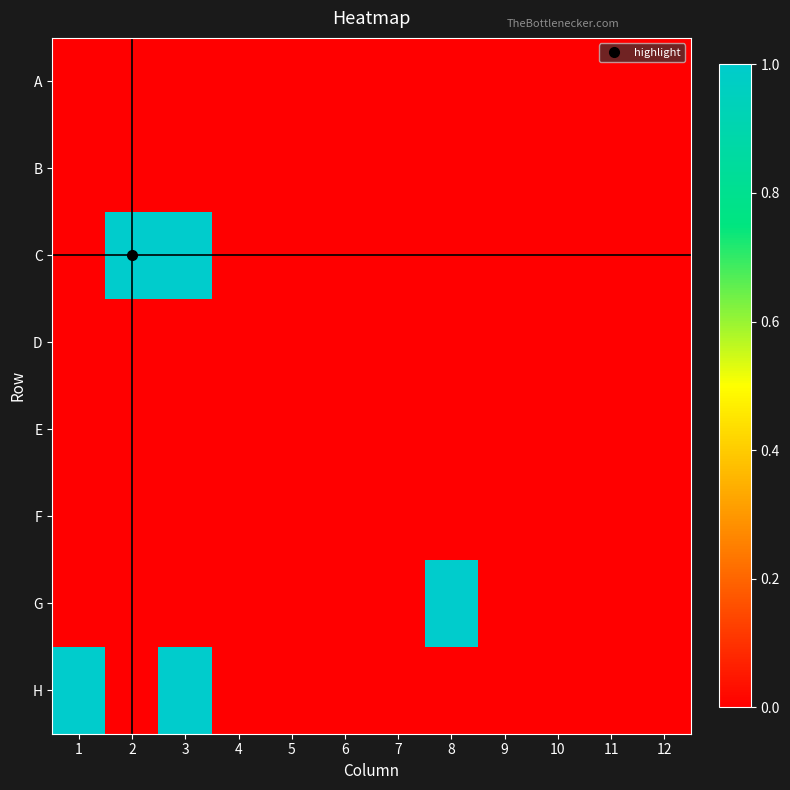

How many data points does each series have?

12